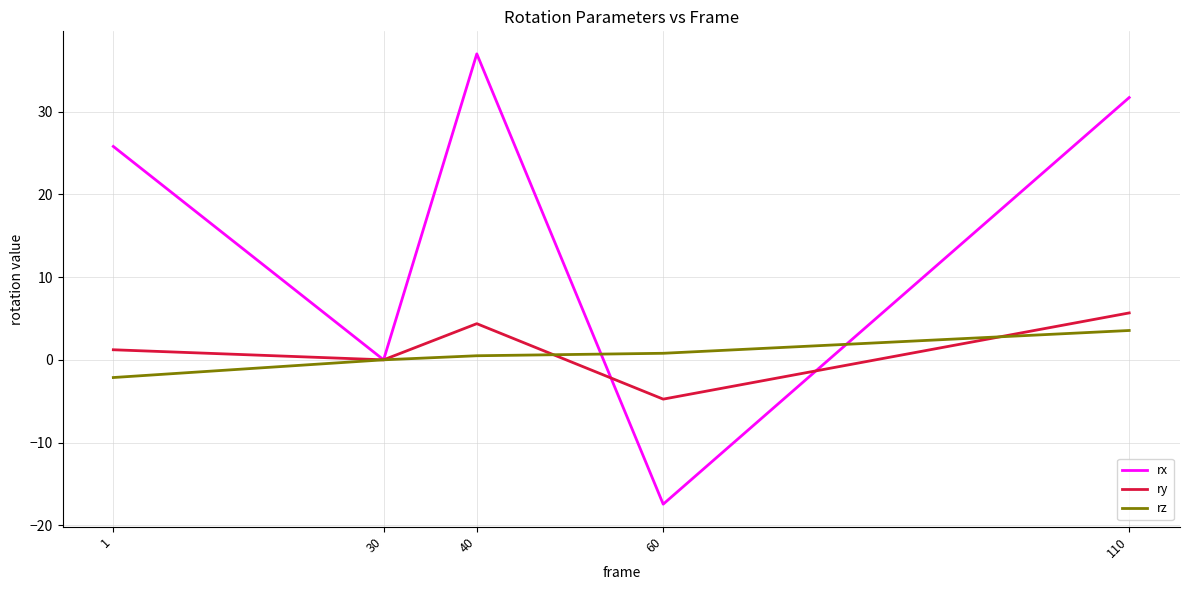

What is the sum of the rz values at 30 and 60?

0.8